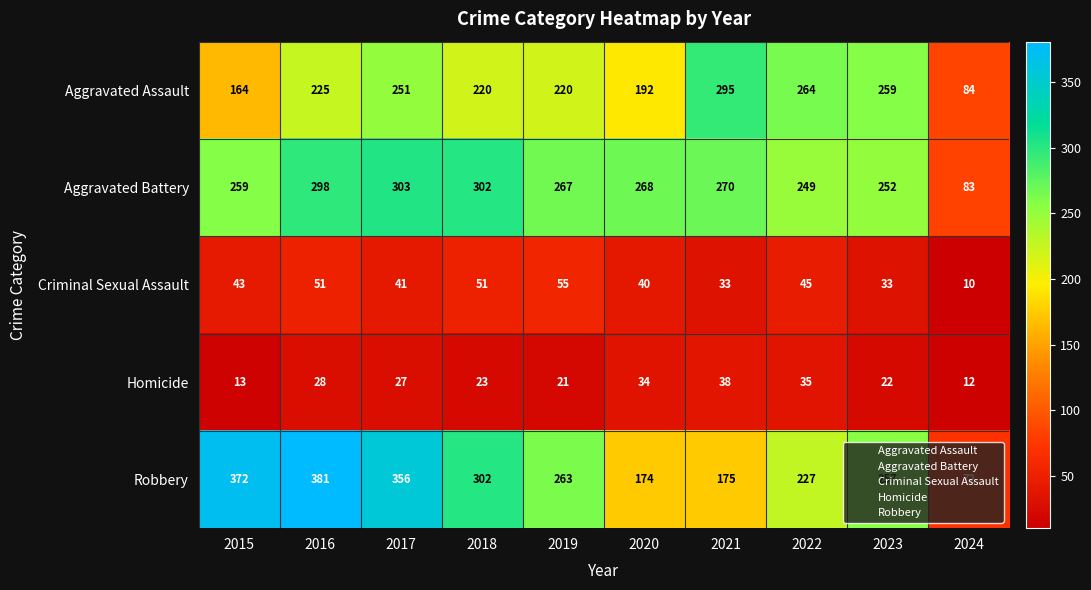

What is the difference between the maximum and second lowest values in the Aggravated Battery series?

54